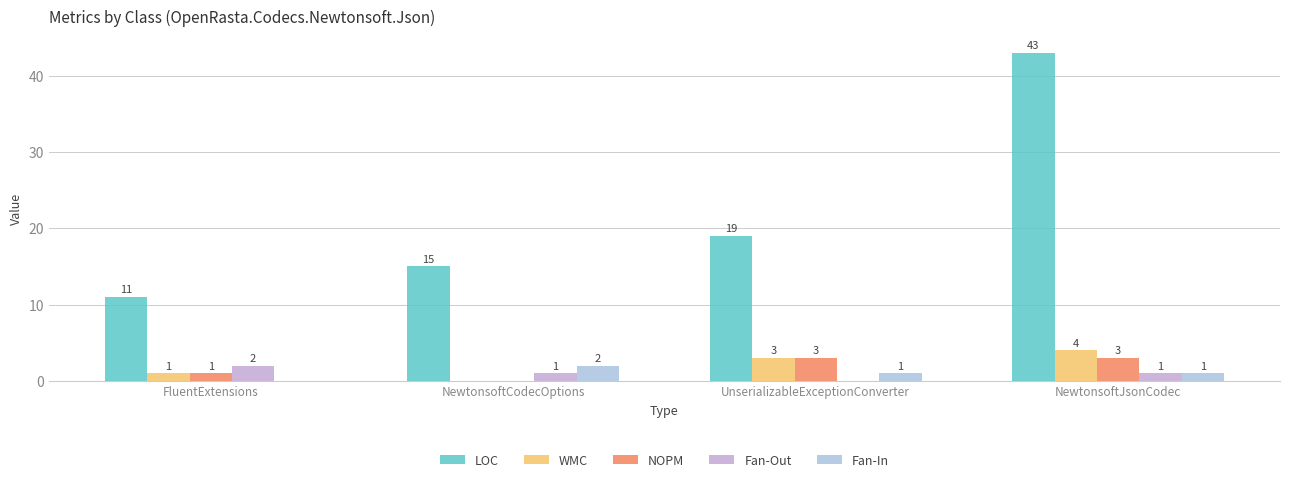

What is the average value of the Fan-Out series?

1